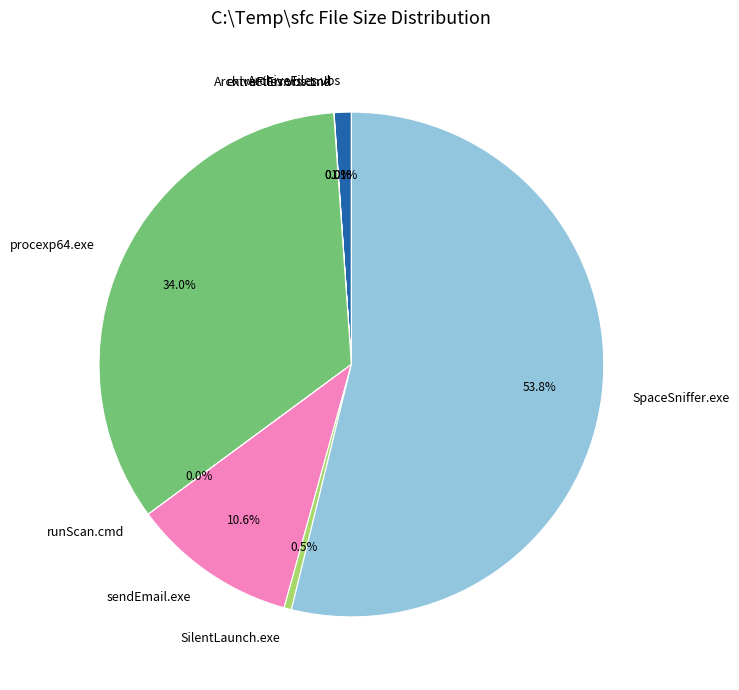

Between procexp64.exe and SilentLaunch.exe, which is larger?

procexp64.exe